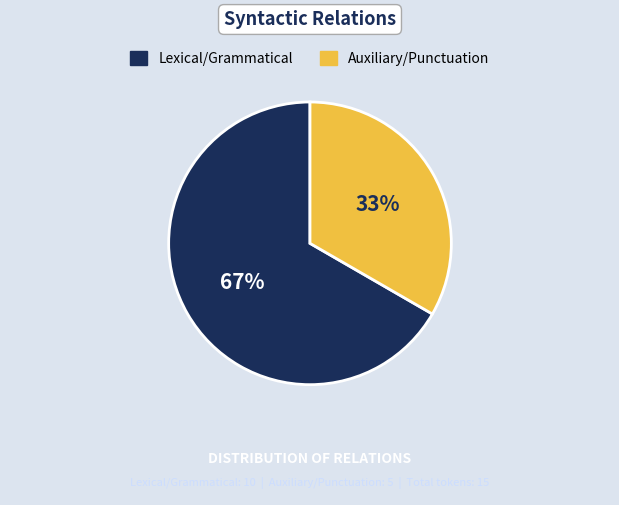

To the nearest percent, what percentage of the pie is Auxiliary/Punctuation?

33%